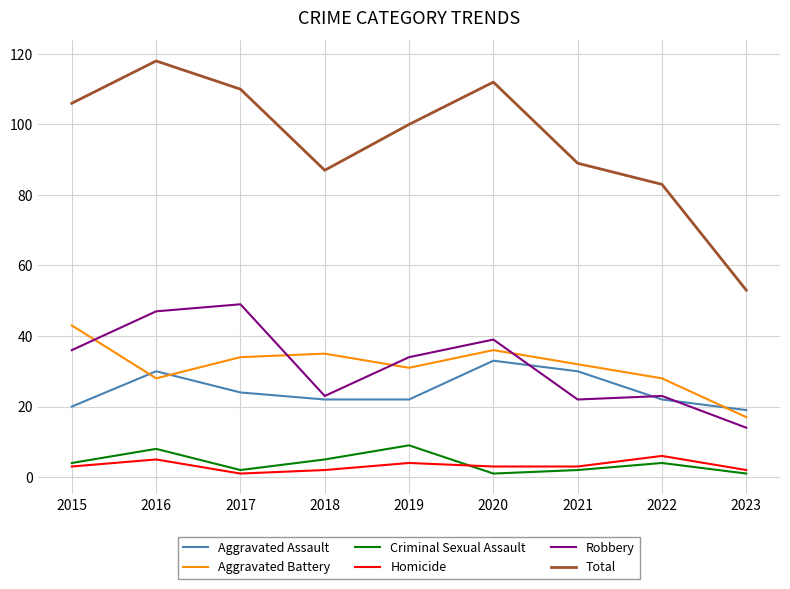

What is the difference between the second highest and second lowest values in the Total series?

29